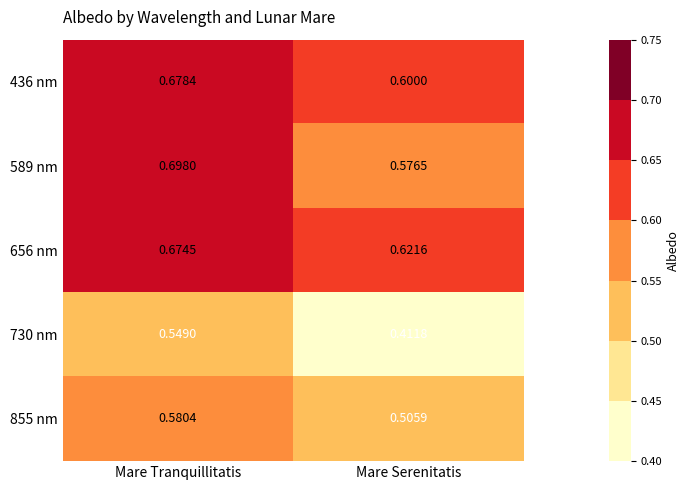

At which label does 855 nm reach its peak?

Mare Tranquillitatis